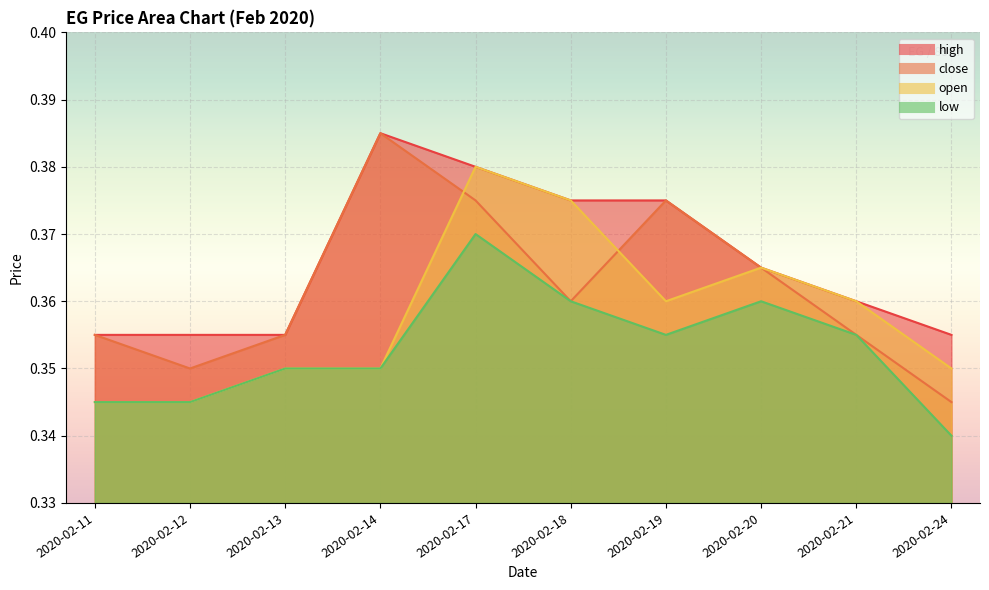

True or false: high and open intersect in this chart.

False